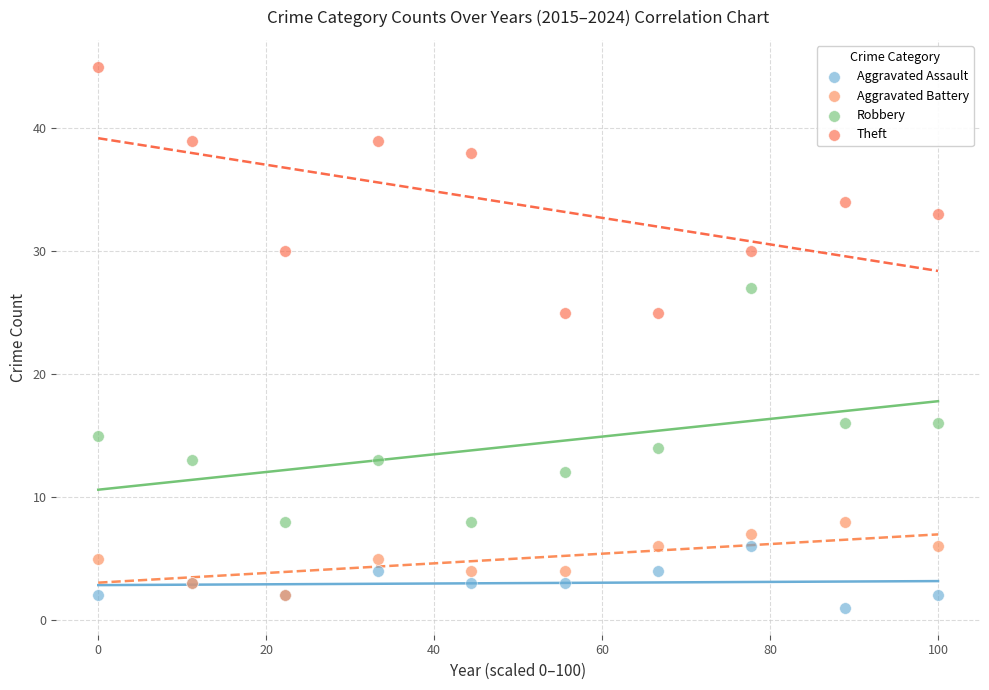

Which series has the largest Y range (max minus min)?

Theft